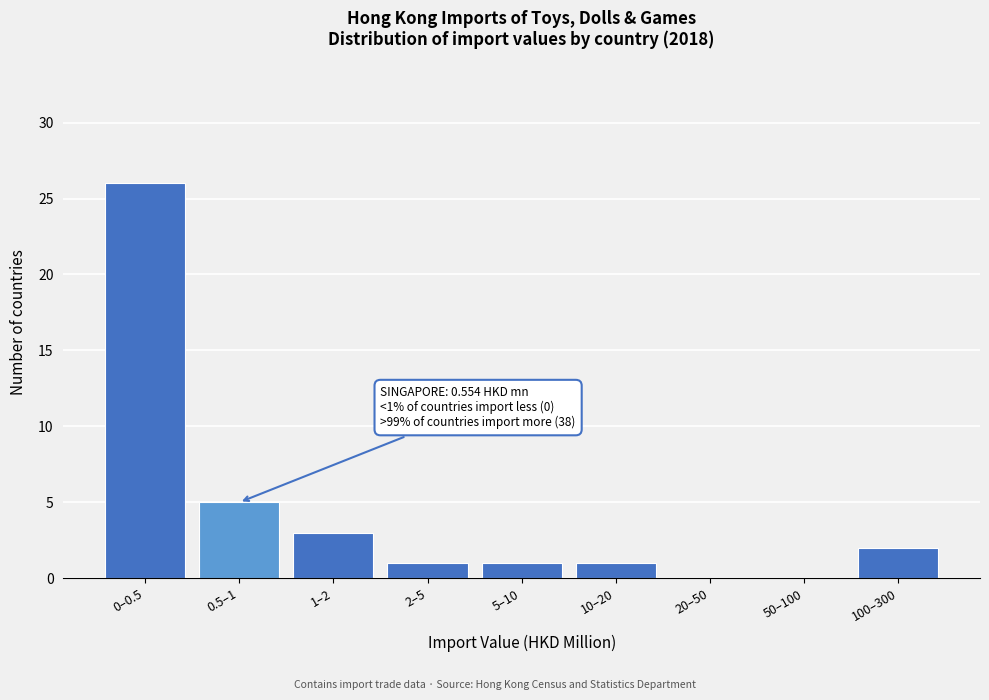

Reading right to left, transcribe all the data shown in this chart.

100–300=2	50–100=0	20–50=0	10–20=1	5–10=1	2–5=1	1–2=3	0.5–1=5	0–0.5=26